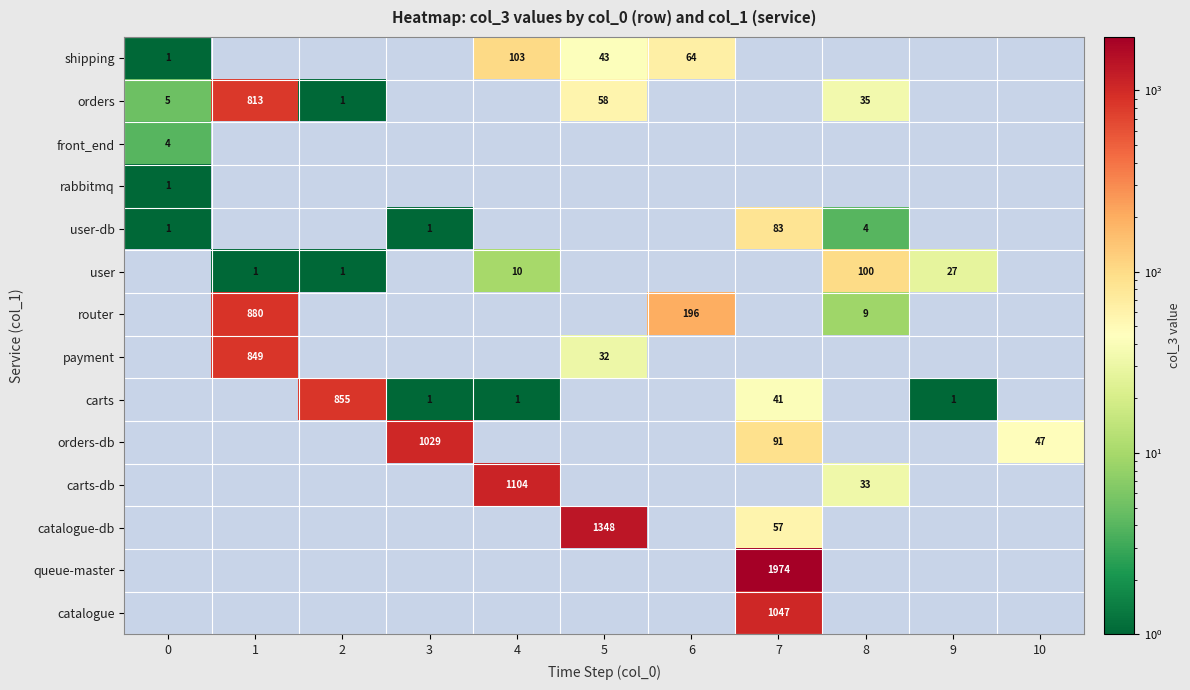

How many categories are shown in the chart?

11